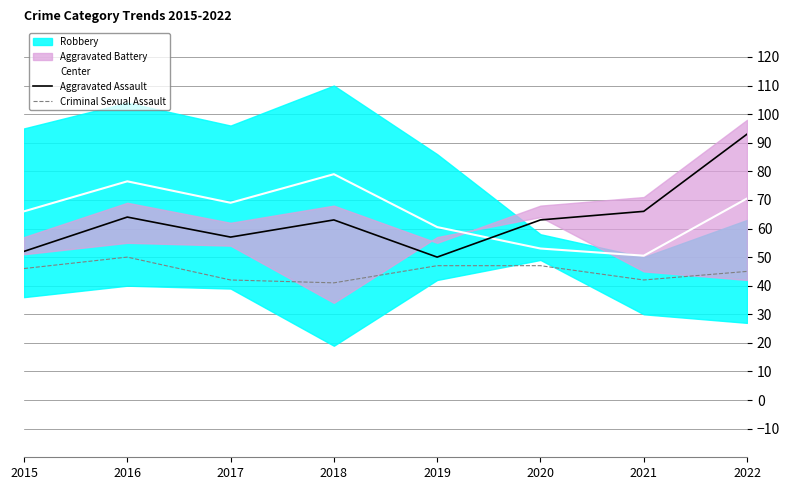

What is the lowest value of the Aggravated Assault series?

50.0